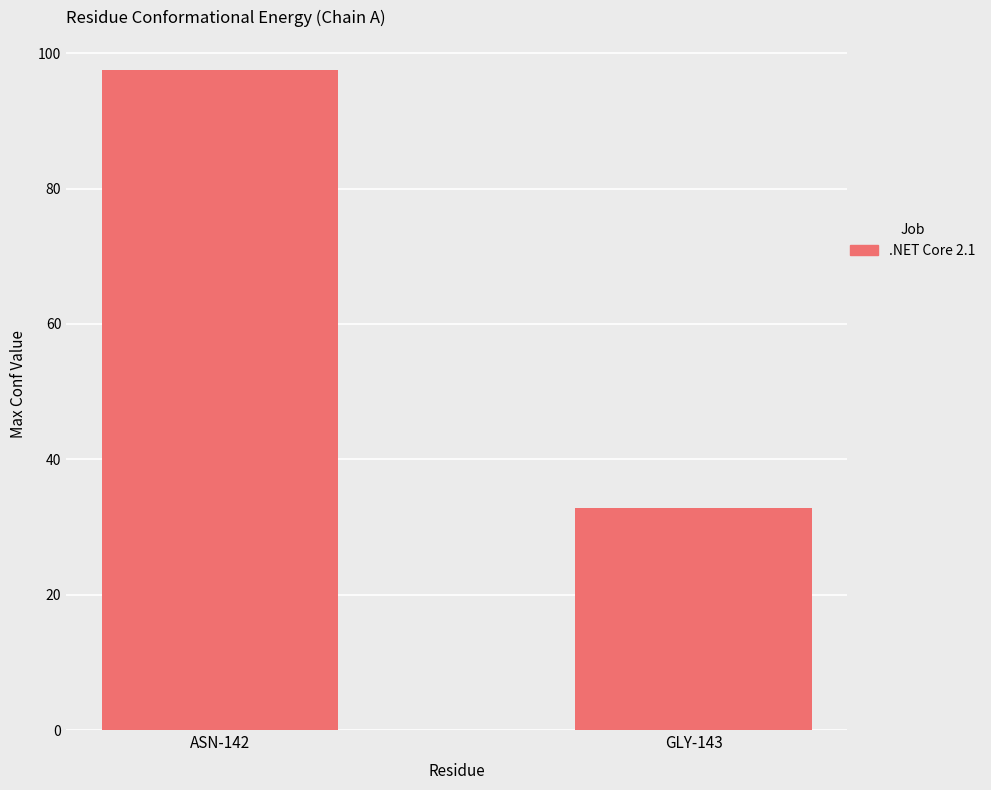

What is the change in value from ASN-142 to GLY-143?

-64.7